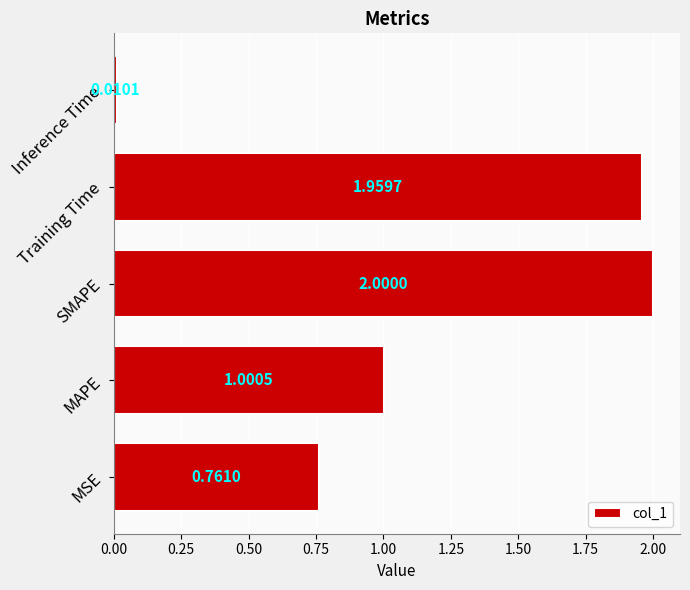

At which label is the value closest to 1?

MAPE